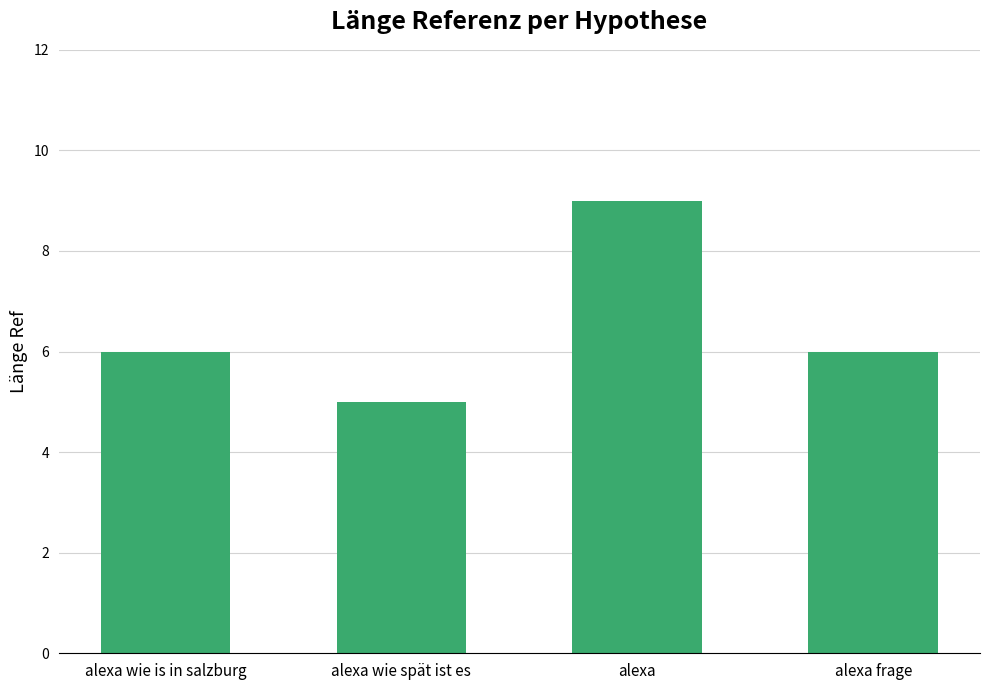

What is the ratio of the value at alexa frage to the value at alexa?

0.7